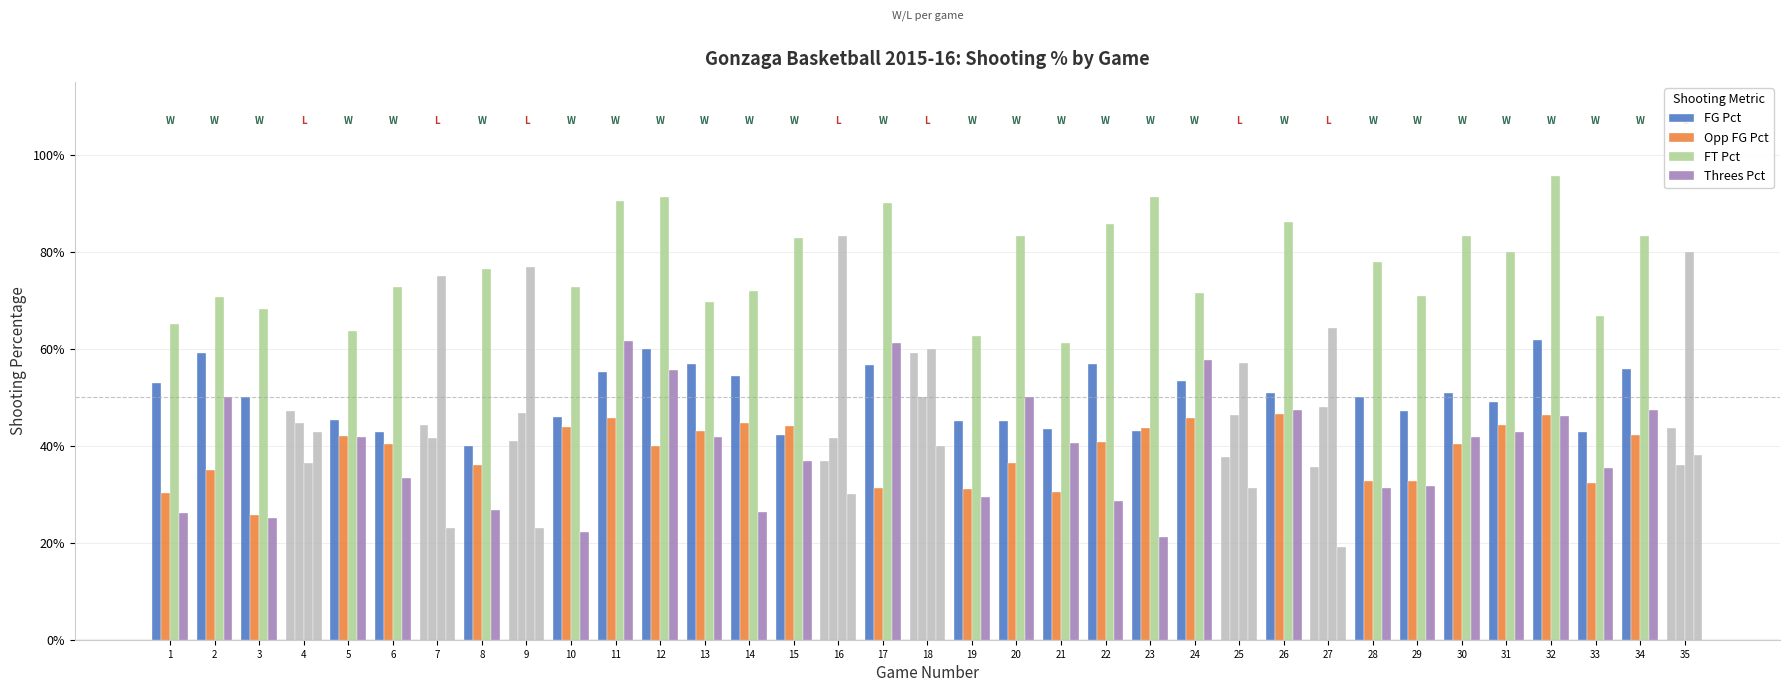

What is the value of the Opp FG Pct bar at the 32nd from the left?

0.5